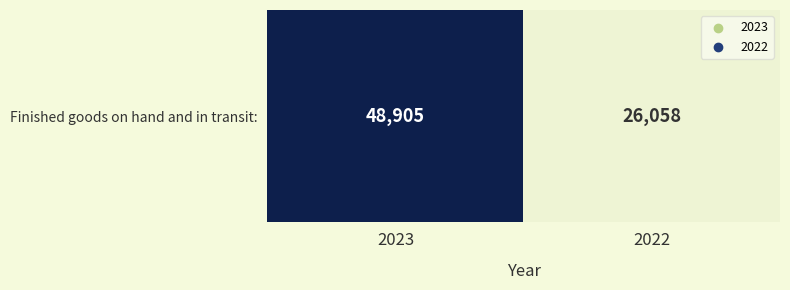

Rank the categories by value from lowest to highest.

2022, 2023